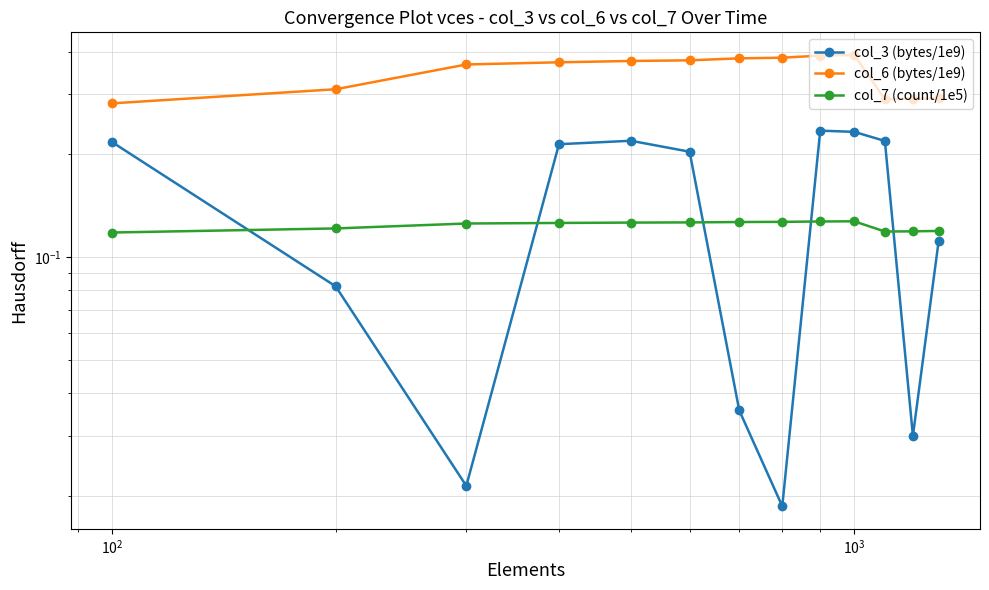

True or false: col_7 (count/1e5) and col_6 (bytes/1e9) intersect in this chart.

False